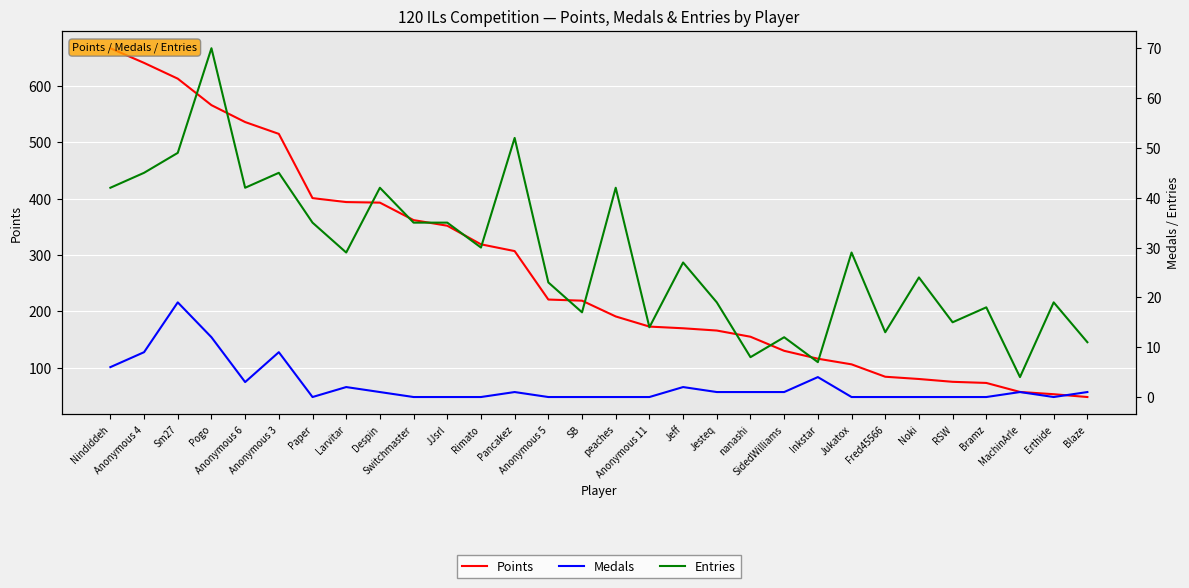

At which label does Medals first exceed 1?

Nindiddeh